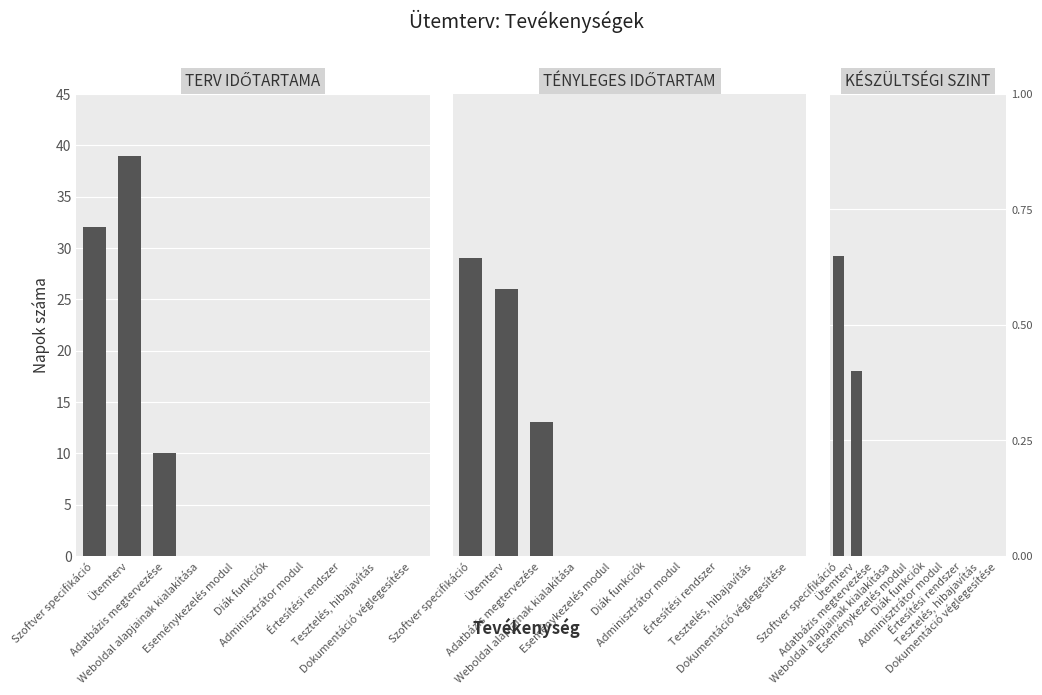

What is the sum of all TÉNYLEGES IDŐTARTAM values?

68.0